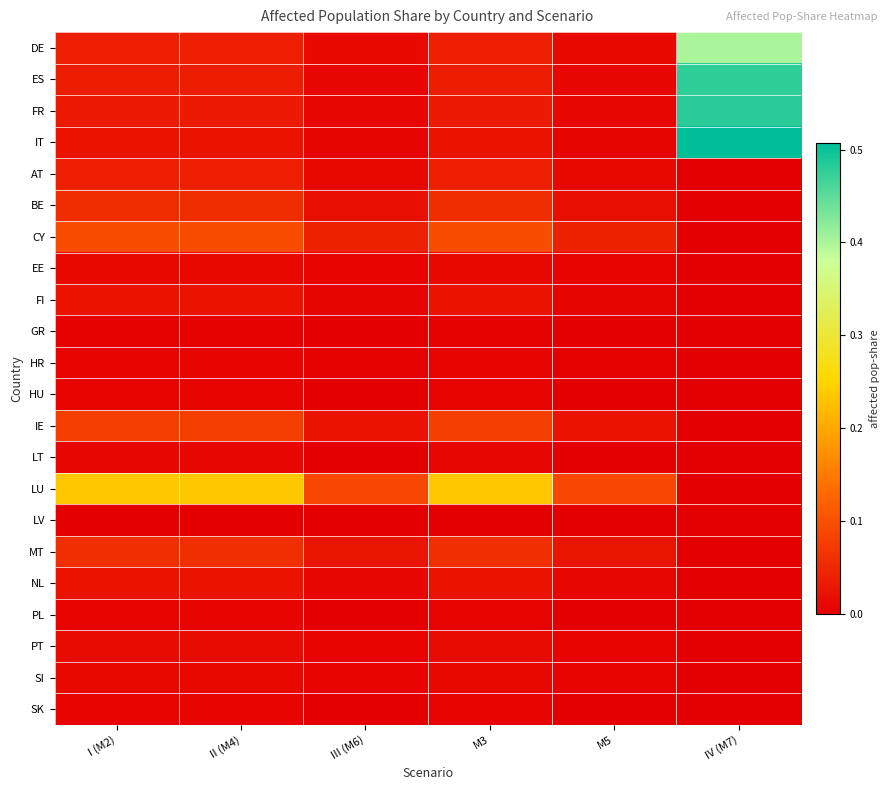

Reading right to left, what are all the values shown in this chart?

DE: IV (M7)=0.4	M5=0.0	M3=0.0	III (M6)=0.0	II (M4)=0.0	I (M2)=0.0
ES: IV (M7)=0.5	M5=0.0	M3=0.0	III (M6)=0.0	II (M4)=0.0	I (M2)=0.0
FR: IV (M7)=0.5	M5=0.0	M3=0.0	III (M6)=0.0	II (M4)=0.0	I (M2)=0.0
IT: IV (M7)=0.5	M5=0.0	M3=0.0	III (M6)=0.0	II (M4)=0.0	I (M2)=0.0
AT: IV (M7)=0.0	M5=0.0	M3=0.0	III (M6)=0.0	II (M4)=0.0	I (M2)=0.0
BE: IV (M7)=0.0	M5=0.0	M3=0.1	III (M6)=0.0	II (M4)=0.1	I (M2)=0.1
CY: IV (M7)=0.0	M5=0.0	M3=0.1	III (M6)=0.0	II (M4)=0.1	I (M2)=0.1
EE: IV (M7)=0.0	M5=0.0	M3=0.0	III (M6)=0.0	II (M4)=0.0	I (M2)=0.0
FI: IV (M7)=0.0	M5=0.0	M3=0.0	III (M6)=0.0	II (M4)=0.0	I (M2)=0.0
GR: IV (M7)=0.0	M5=0.0	M3=0.0	III (M6)=0.0	II (M4)=0.0	I (M2)=0.0
HR: IV (M7)=0.0	M5=0.0	M3=0.0	III (M6)=0.0	II (M4)=0.0	I (M2)=0.0
HU: IV (M7)=0.0	M5=0.0	M3=0.0	III (M6)=0.0	II (M4)=0.0	I (M2)=0.0
IE: IV (M7)=0.0	M5=0.0	M3=0.1	III (M6)=0.0	II (M4)=0.1	I (M2)=0.1
LT: IV (M7)=0.0	M5=0.0	M3=0.0	III (M6)=0.0	II (M4)=0.0	I (M2)=0.0
LU: IV (M7)=0.0	M5=0.1	M3=0.2	III (M6)=0.1	II (M4)=0.2	I (M2)=0.2
LV: IV (M7)=0.0	M5=0.0	M3=0.0	III (M6)=0.0	II (M4)=0.0	I (M2)=0.0
MT: IV (M7)=0.0	M5=0.0	M3=0.1	III (M6)=0.0	II (M4)=0.1	I (M2)=0.1
NL: IV (M7)=0.0	M5=0.0	M3=0.0	III (M6)=0.0	II (M4)=0.0	I (M2)=0.0
PL: IV (M7)=0.0	M5=0.0	M3=0.0	III (M6)=0.0	II (M4)=0.0	I (M2)=0.0
PT: IV (M7)=0.0	M5=0.0	M3=0.0	III (M6)=0.0	II (M4)=0.0	I (M2)=0.0
SI: IV (M7)=0.0	M5=0.0	M3=0.0	III (M6)=0.0	II (M4)=0.0	I (M2)=0.0
SK: IV (M7)=0.0	M5=0.0	M3=0.0	III (M6)=0.0	II (M4)=0.0	I (M2)=0.0